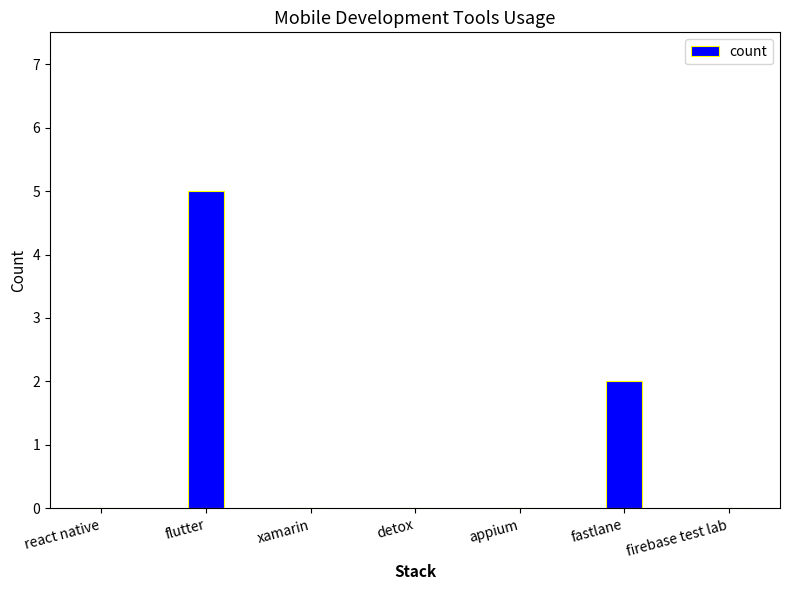

What is the sum of all values?

7